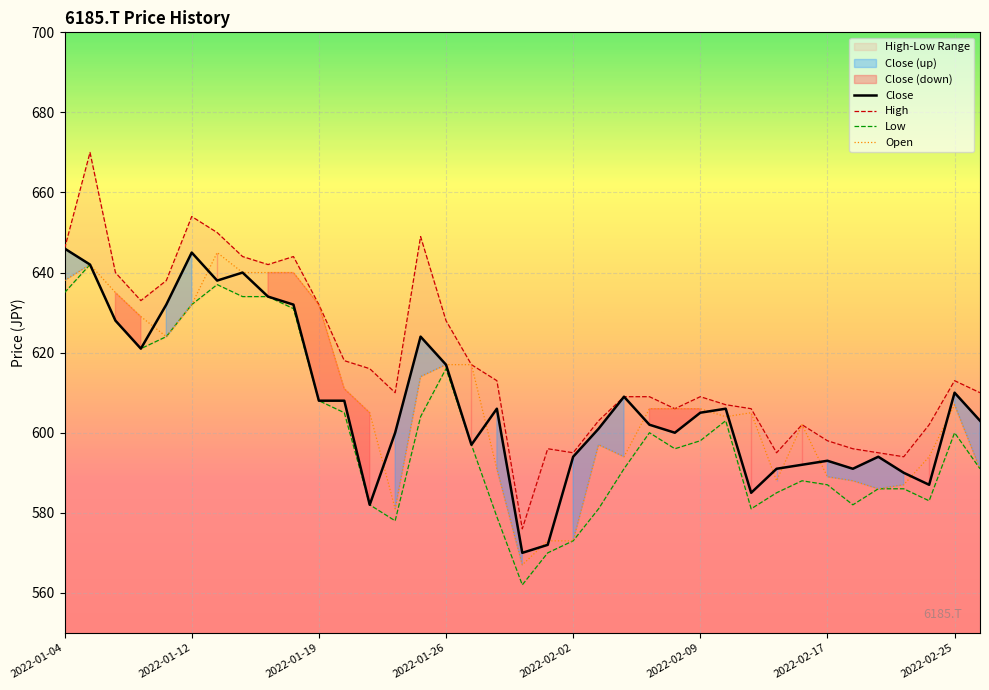

Is it true that Open equals 607 at 2022-02-25?

True